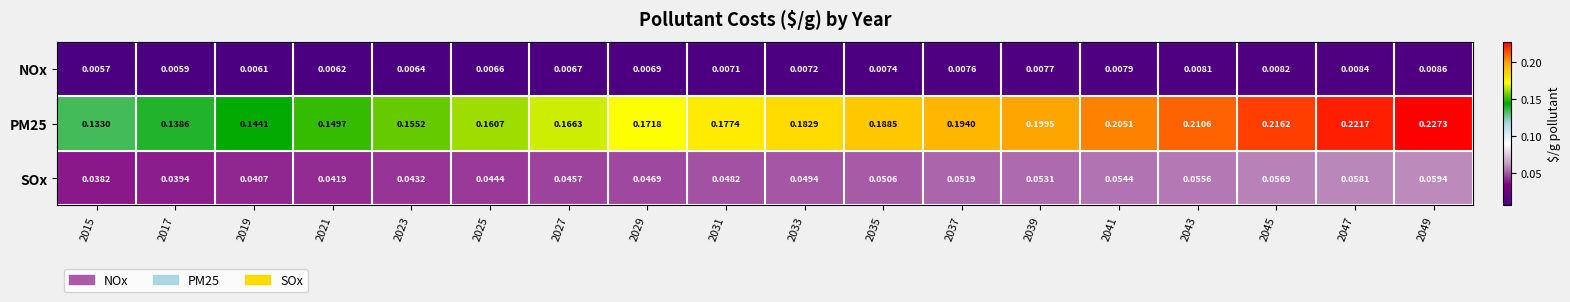

Is the value of NOx at 2035 greater than the value of SOx at 2047?

No